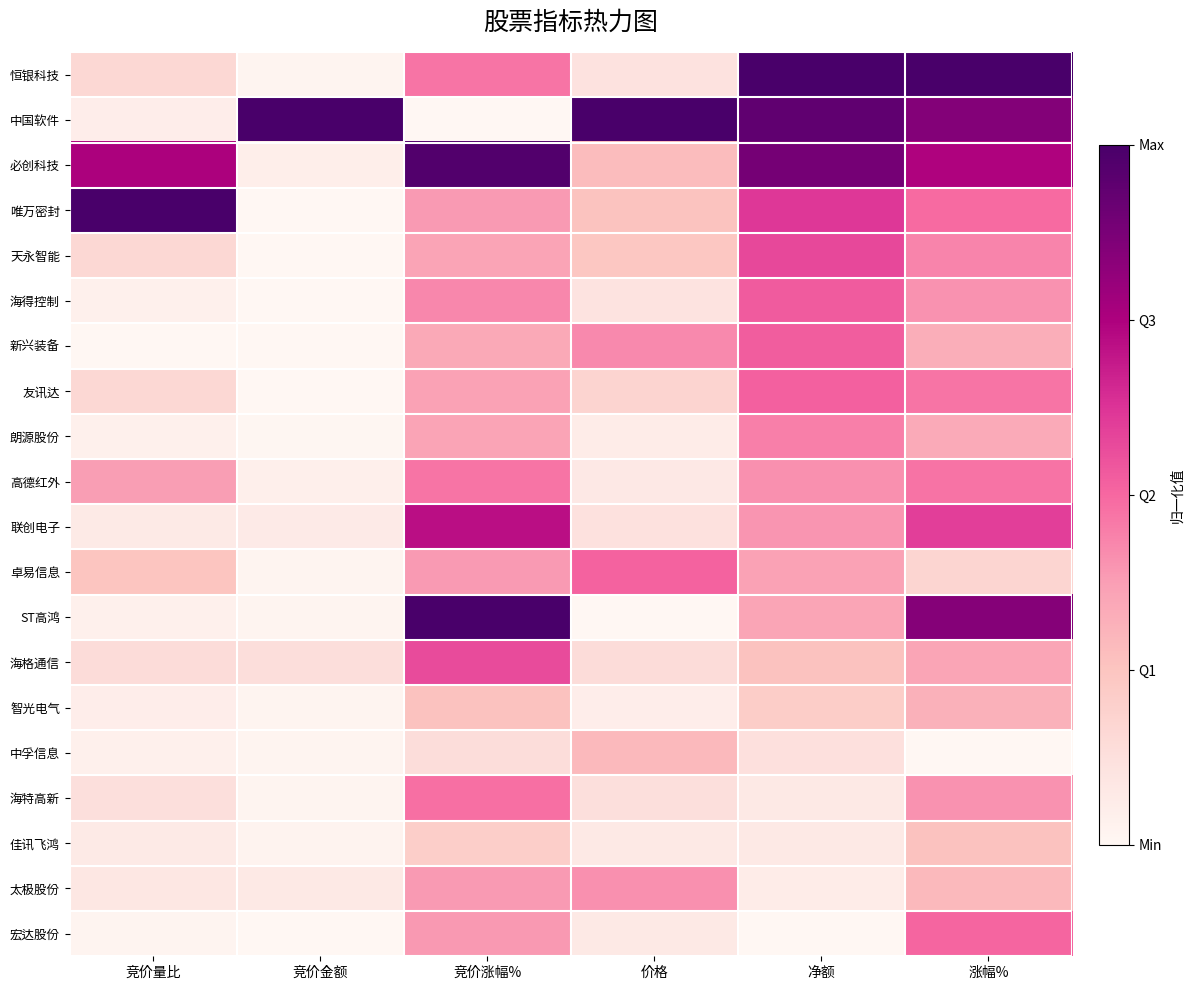

Which has a higher value, 竞价量比 or 涨幅%?

涨幅%